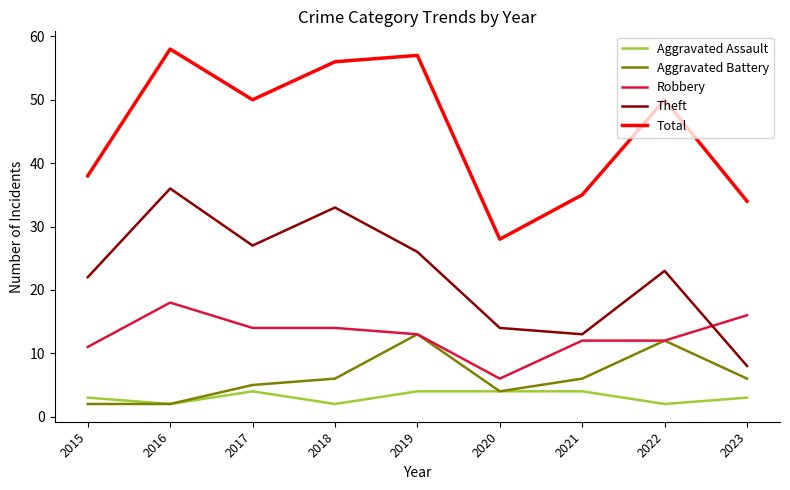

True or false: Total and Robbery cross at least once.

False